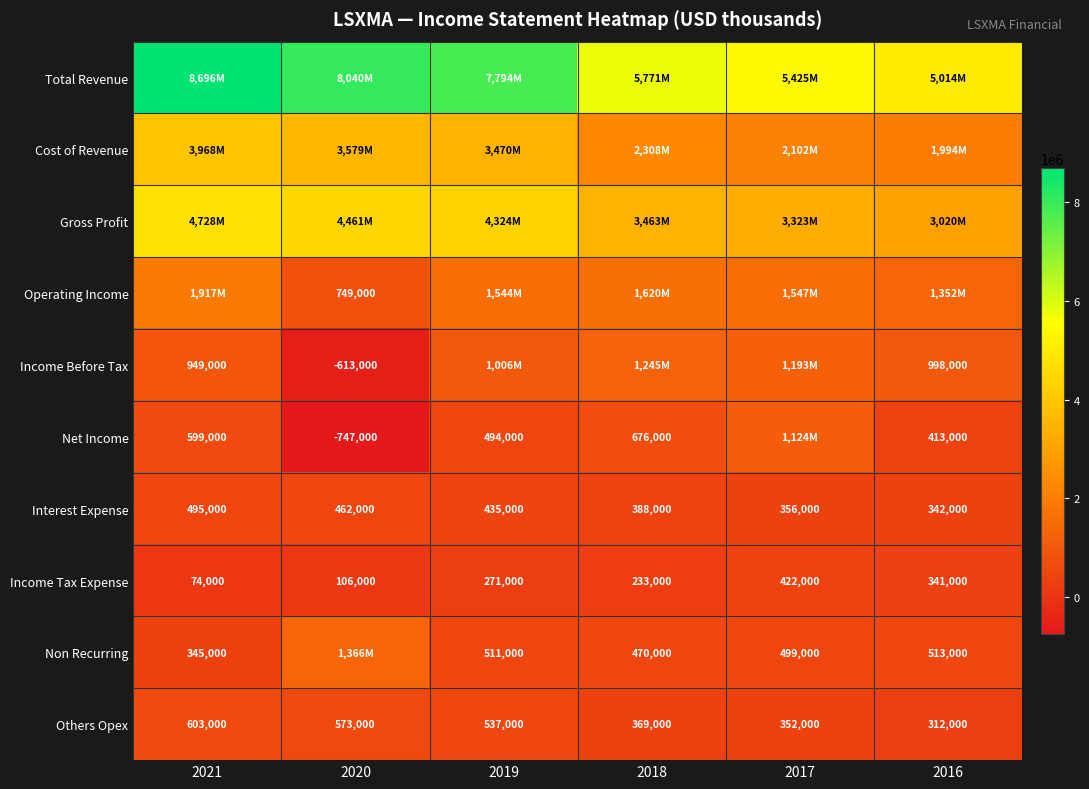

Is the value of Interest Expense at 2016 greater than the value of Net Income at 2016?

No